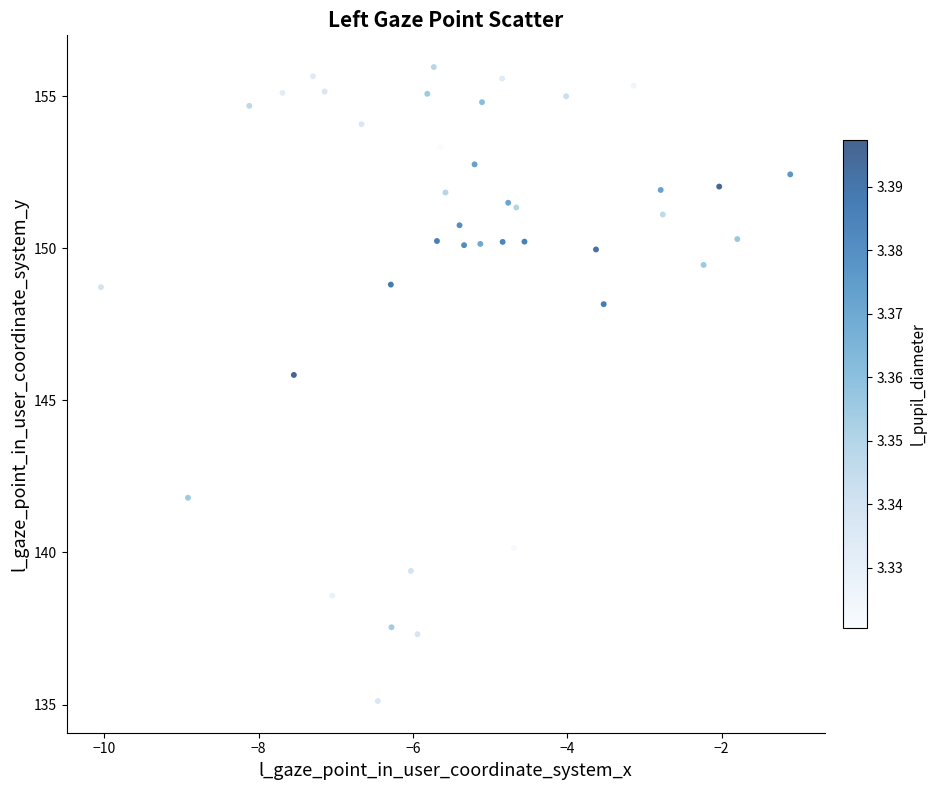

What is the range of X values (max minus min)?

8.9